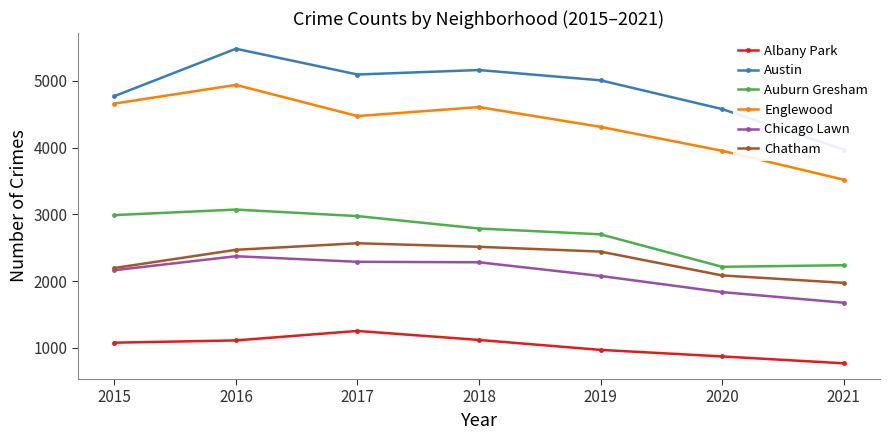

Rank the series at 2019 from lowest to highest value.

Albany Park, Chicago Lawn, Chatham, Auburn Gresham, Englewood, Austin